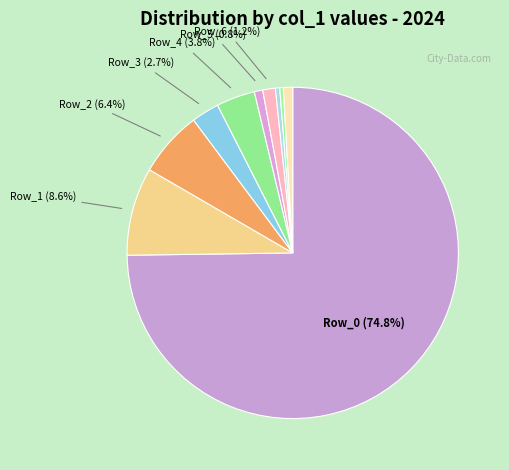

Count the number of slices in the pie.

10